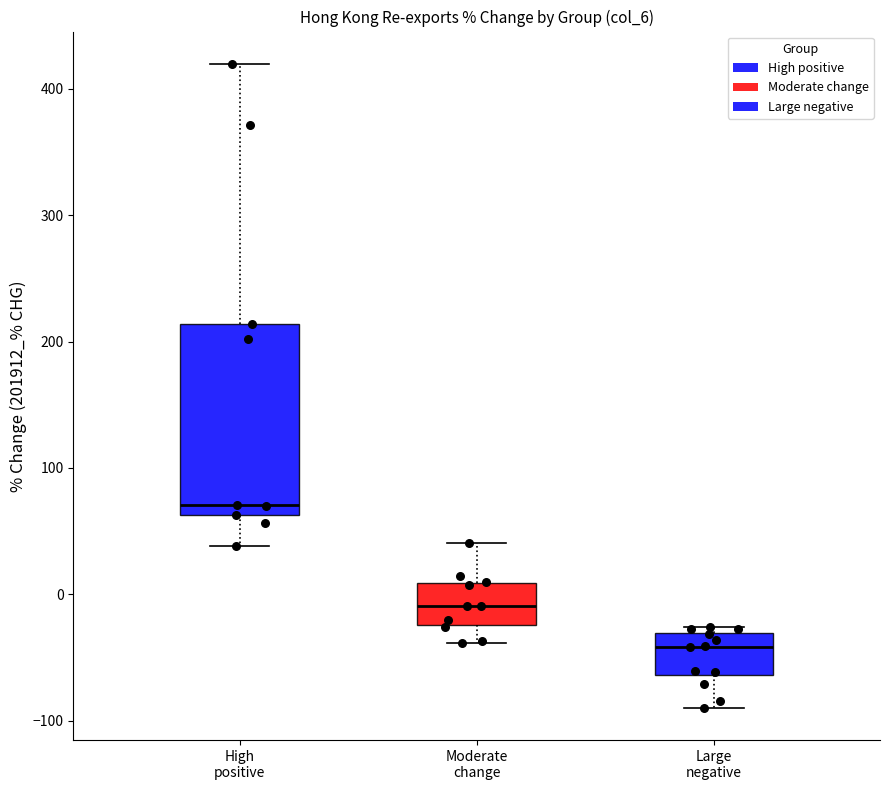

Reading left to right, transcribe this box plot: for each box, give where its median line is, the range the box spans, and where its two whiskers end, as read against the y-axis. The values are not printed on the chart, so give them approximately, as read against the axis.

High positive: median 70, box 60 to 210, whiskers 40 to 420
Moderate change: median -10, box -20 to 10, whiskers -40 to 40
Large negative: median -40, box -60 to -30, whiskers -90 to -30 (just above the box's upper edge)